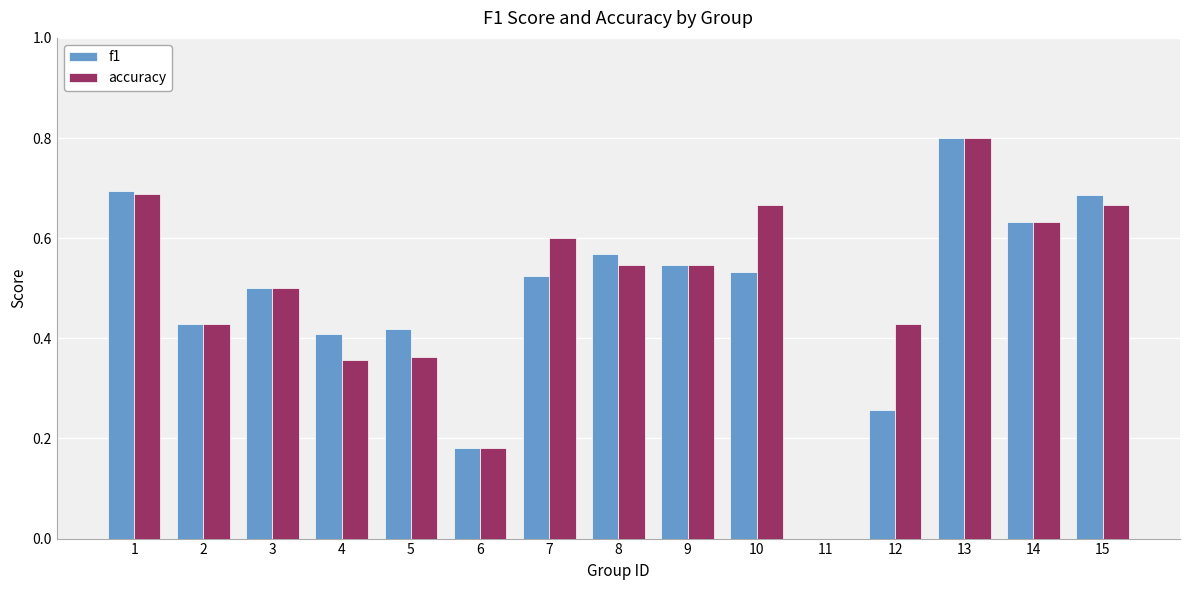

Is it true that accuracy equals 0.3 at 9?

False